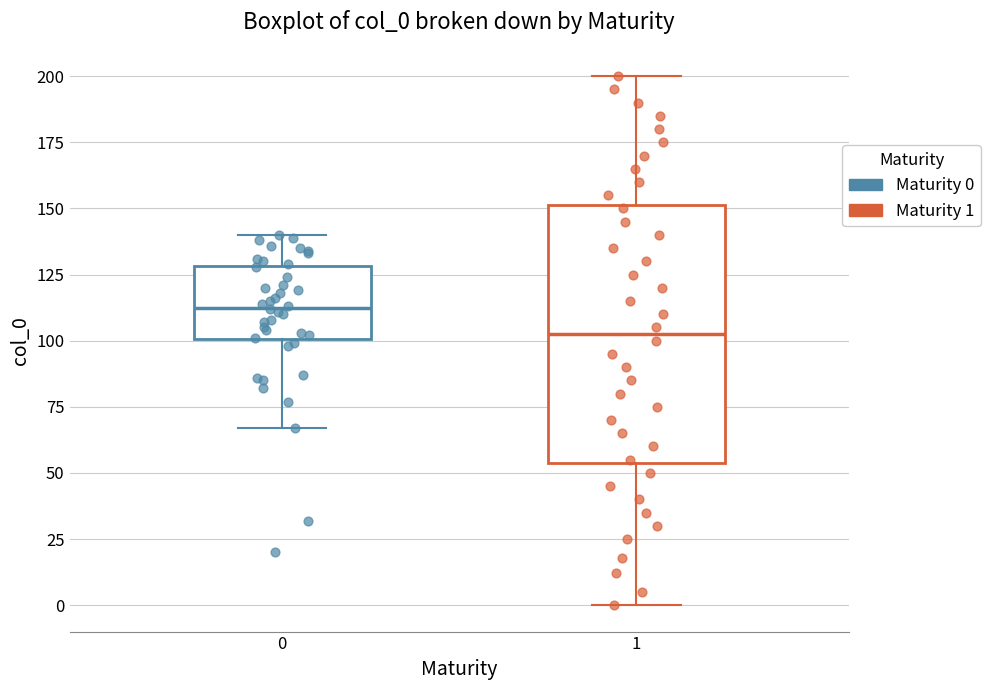

Comparing the boxes themselves (not the whiskers), which one is the tallest?

1